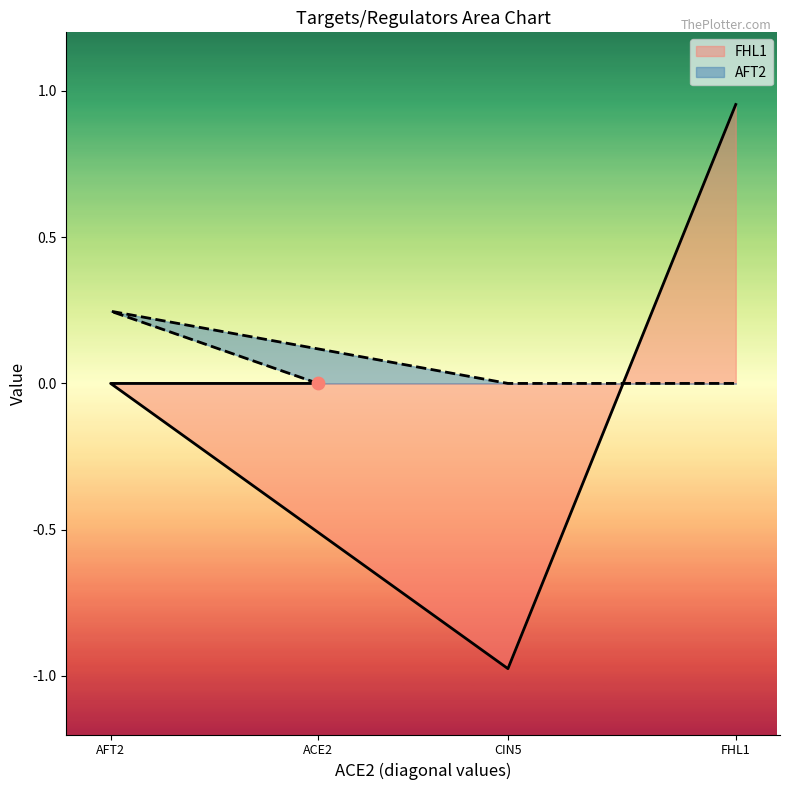

Which series contains the highest Y value?

FHL1